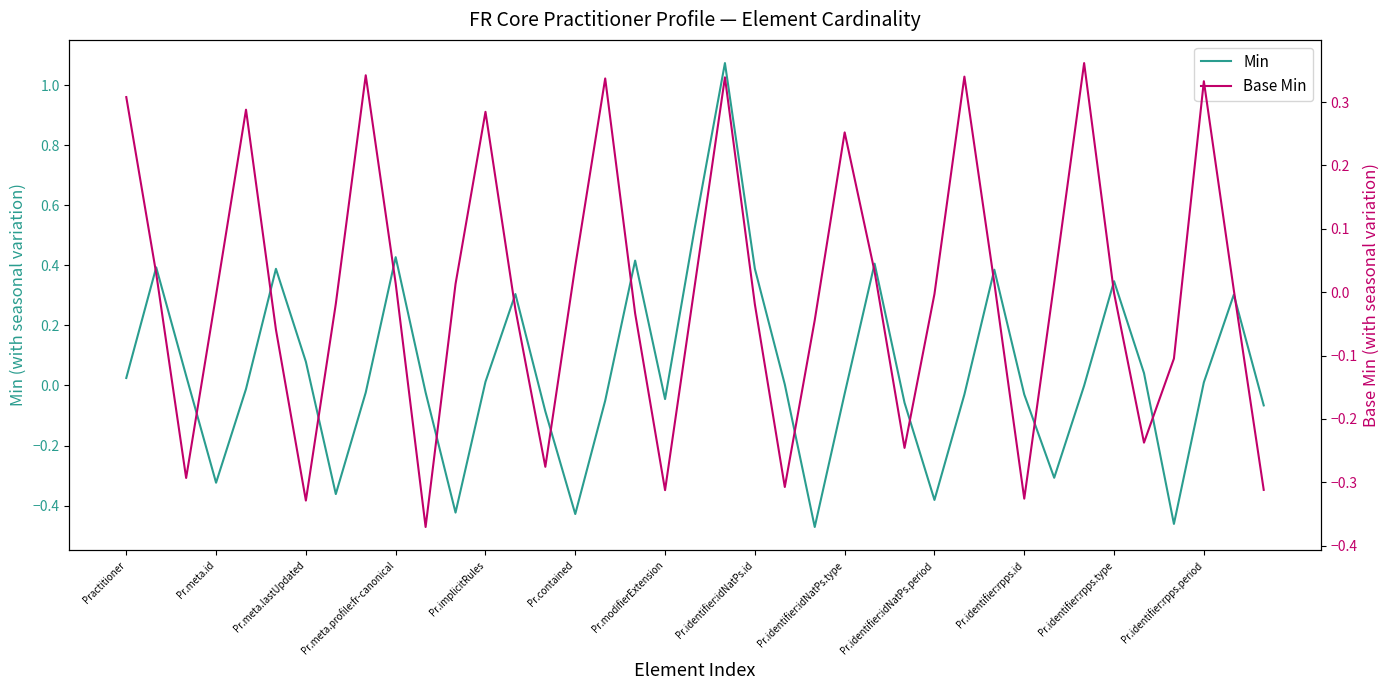

What value does the Min series have at 35?

-0.5